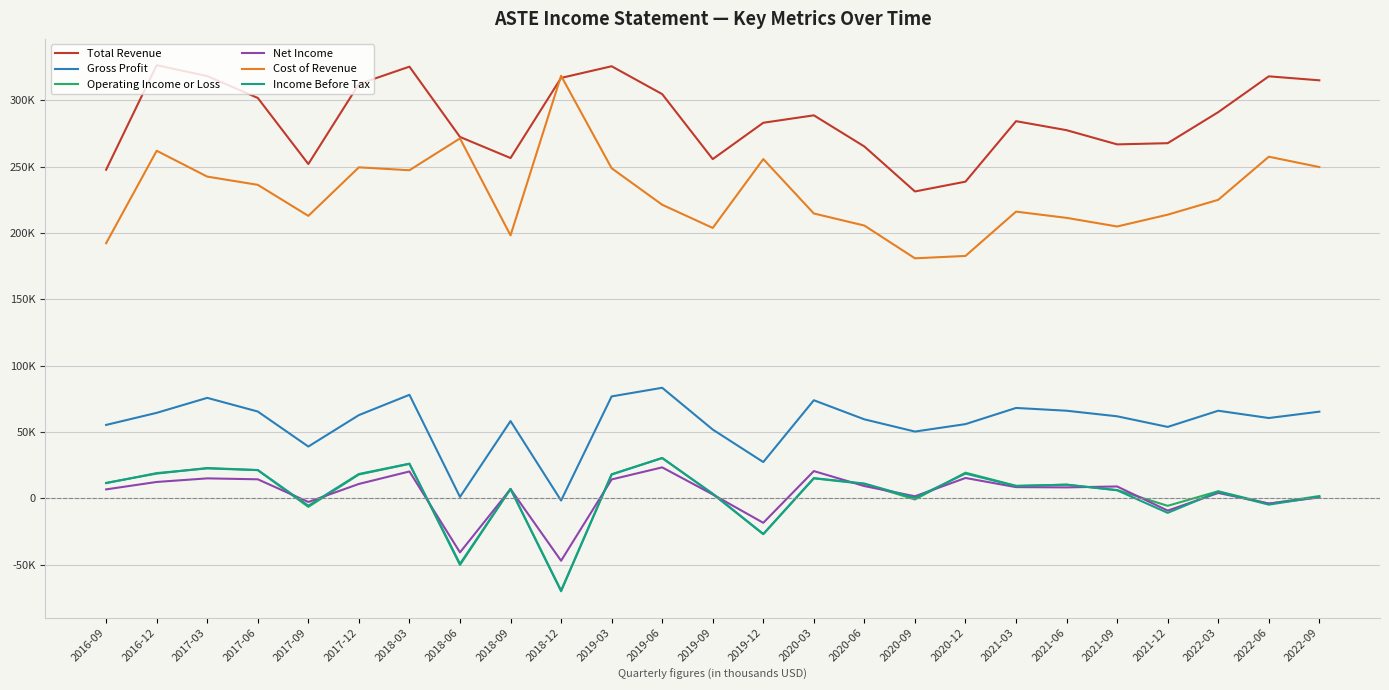

Which series has the largest total across all categories?

Total Revenue